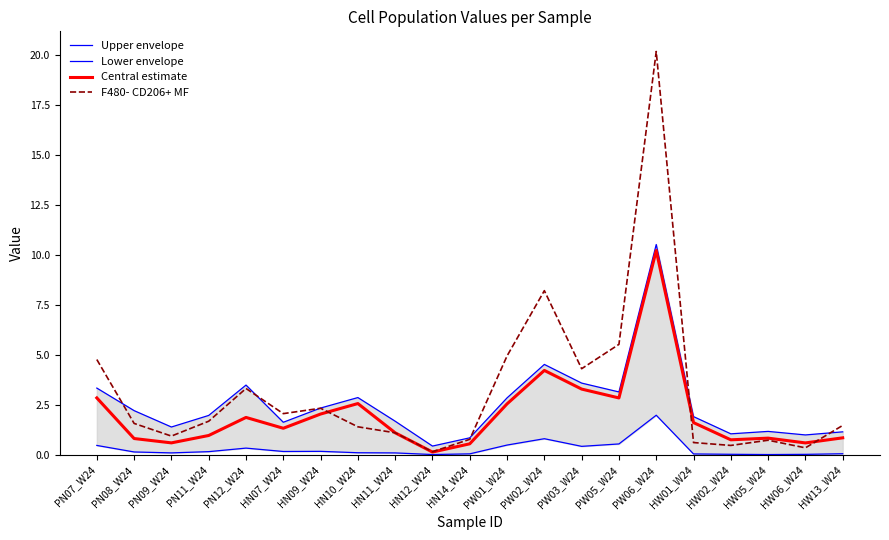

What is the difference between the second highest and second lowest values in the Upper envelope series?

3.7